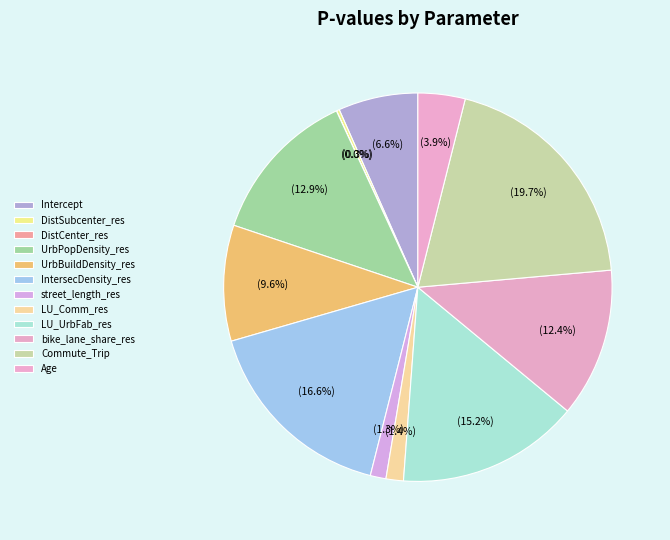

To the nearest percent, what is the average slice percentage?

8%